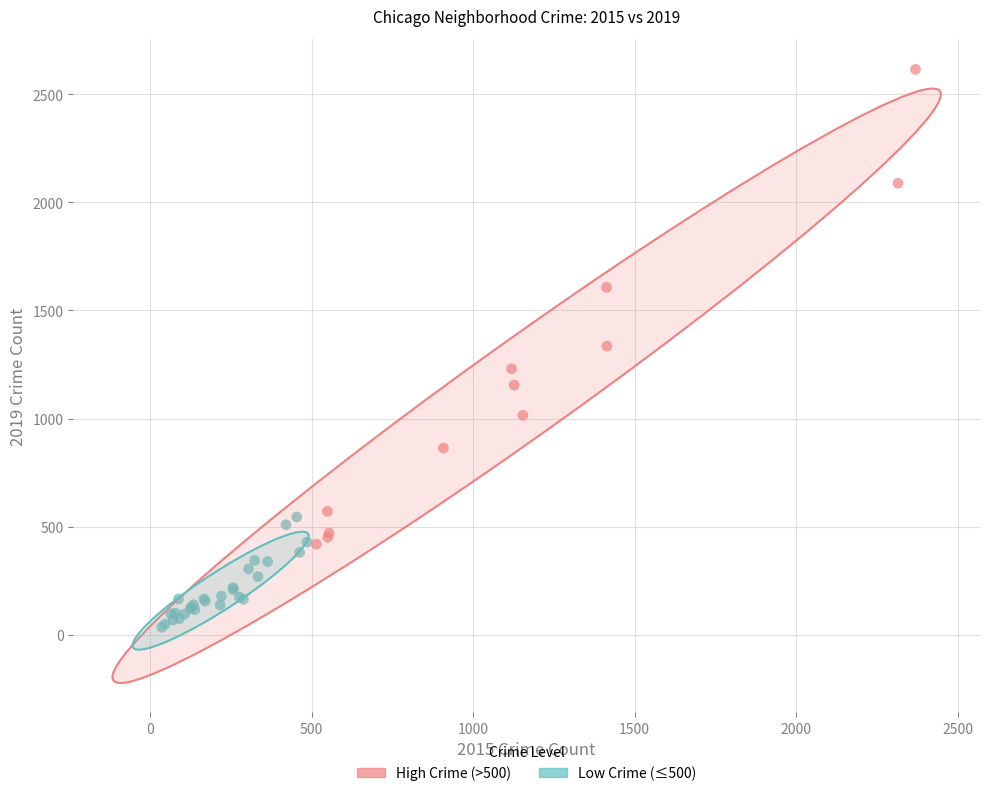

Which series contains the highest Y value?

High Crime (>500)